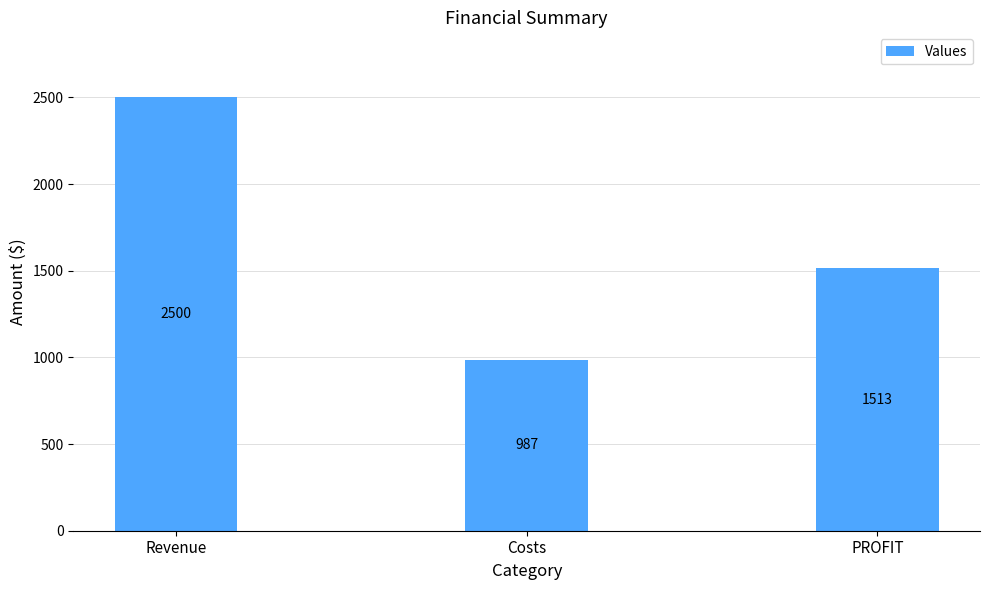

How many bars are there in total?

3